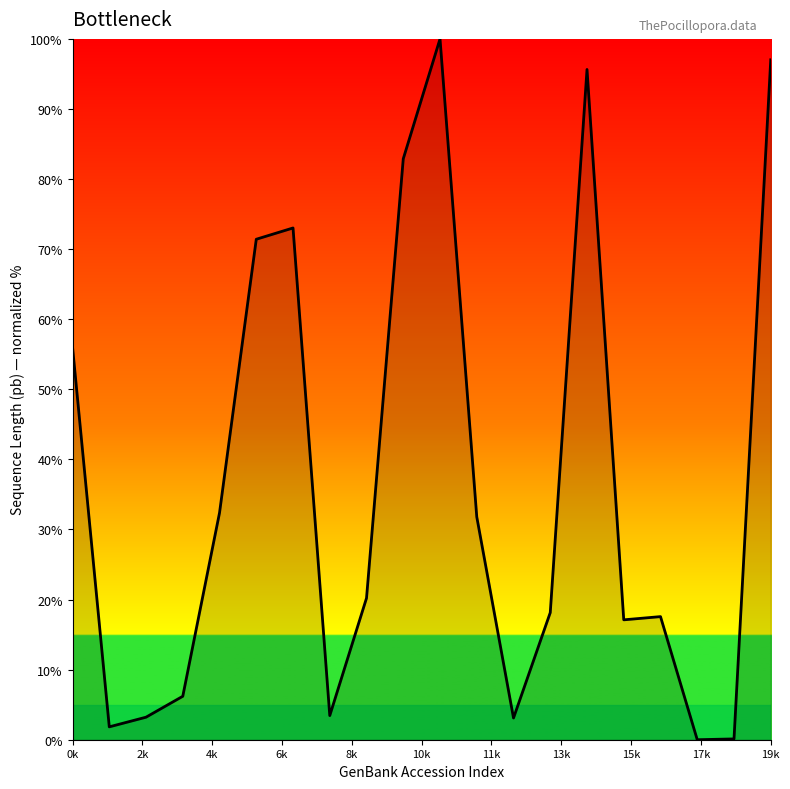

What is the difference between the second highest and second lowest values?

96.9